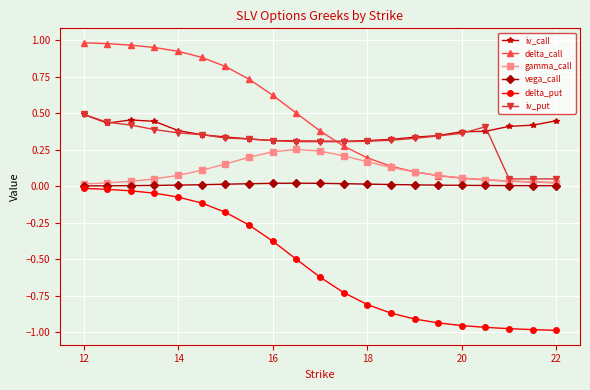

Is this an area chart (filled region under the line)?

No